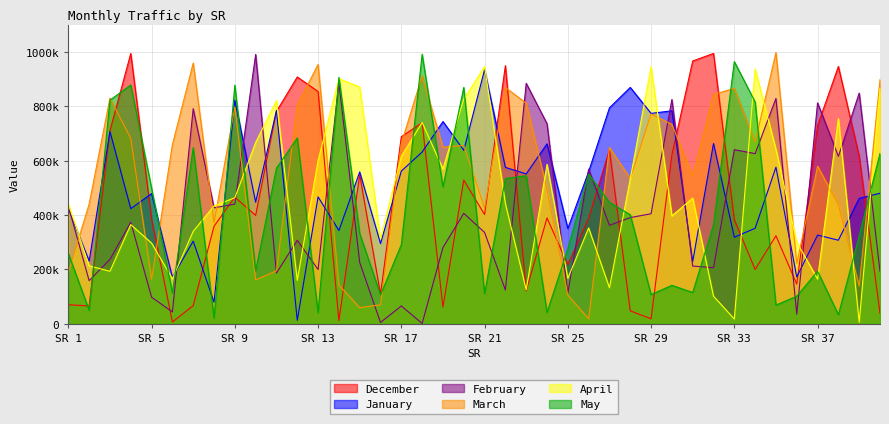

What is the lowest value of the December series?

6673.4